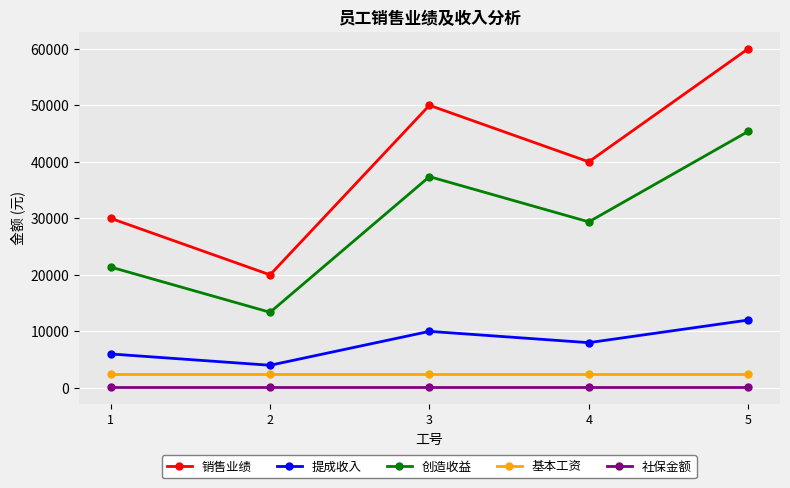

What are all the series names shown in the legend?

销售业绩, 提成收入, 创造收益, 基本工资, 社保金额